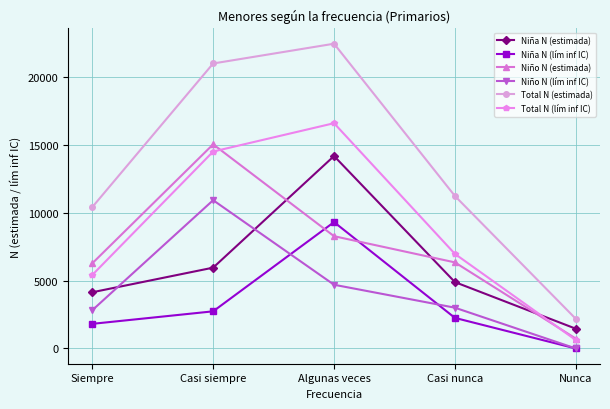

At which label is Niña N (estimada) closest to 7813?

Casi siempre